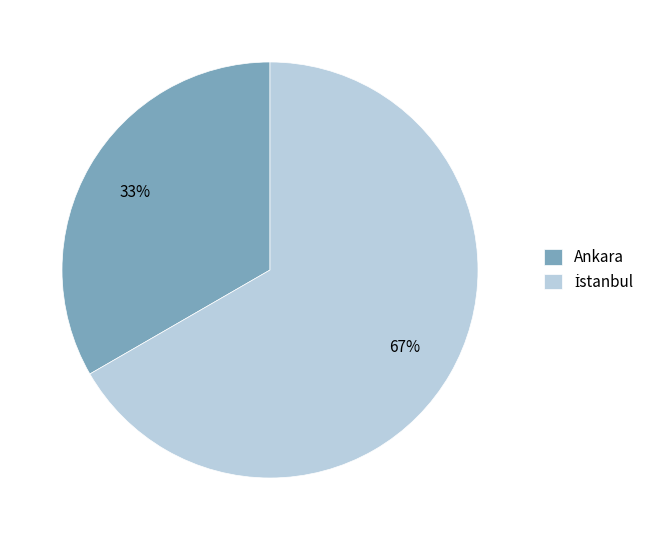

To the nearest percent, what is the average slice percentage?

50%